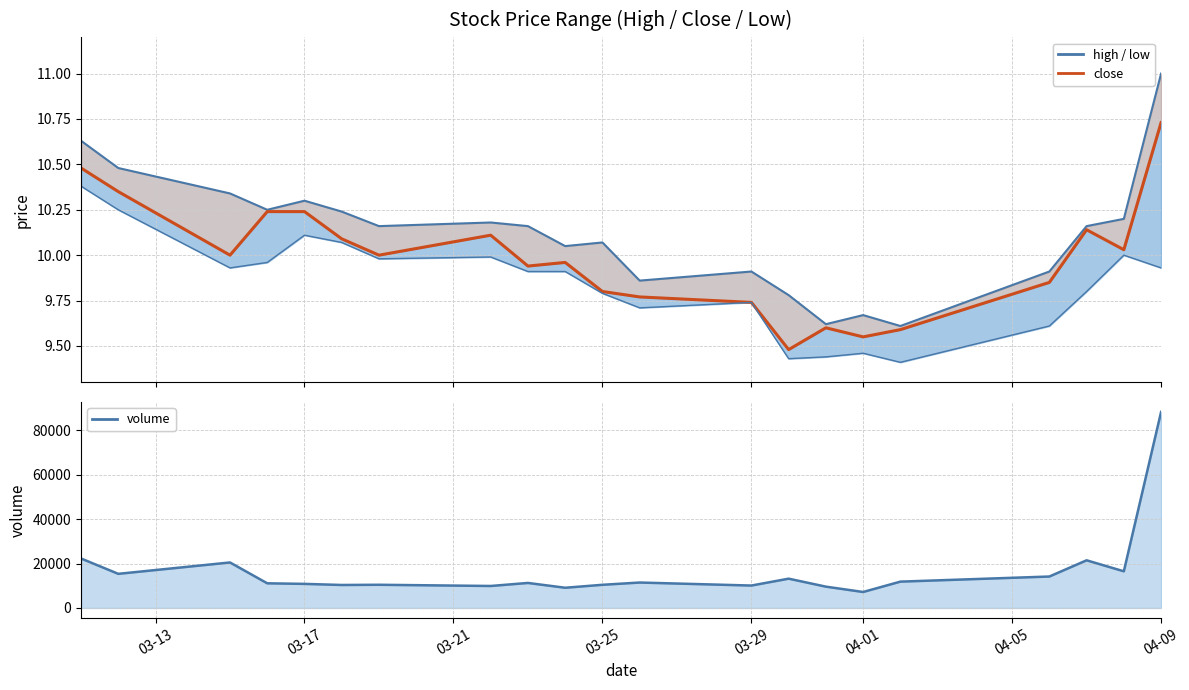

True or false: low and volume cross at least once.

False